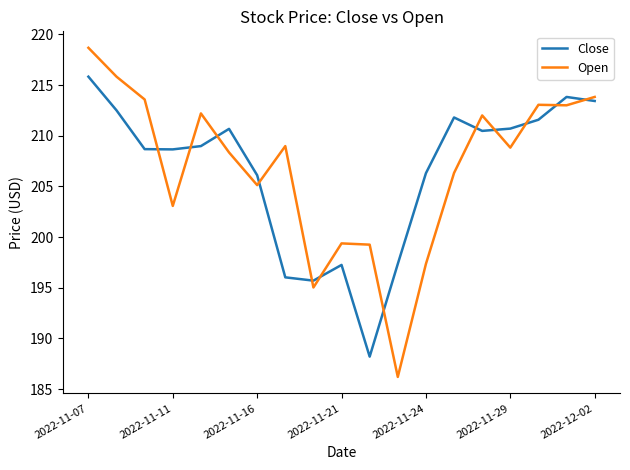

List the series in order of their peak value, highest first.

Open, Close